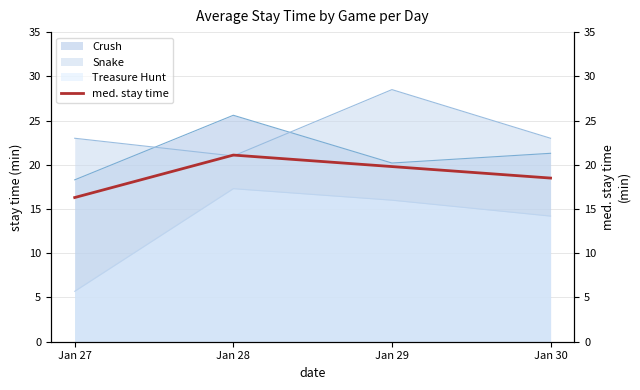

Does the chart have visible grid lines?

Yes